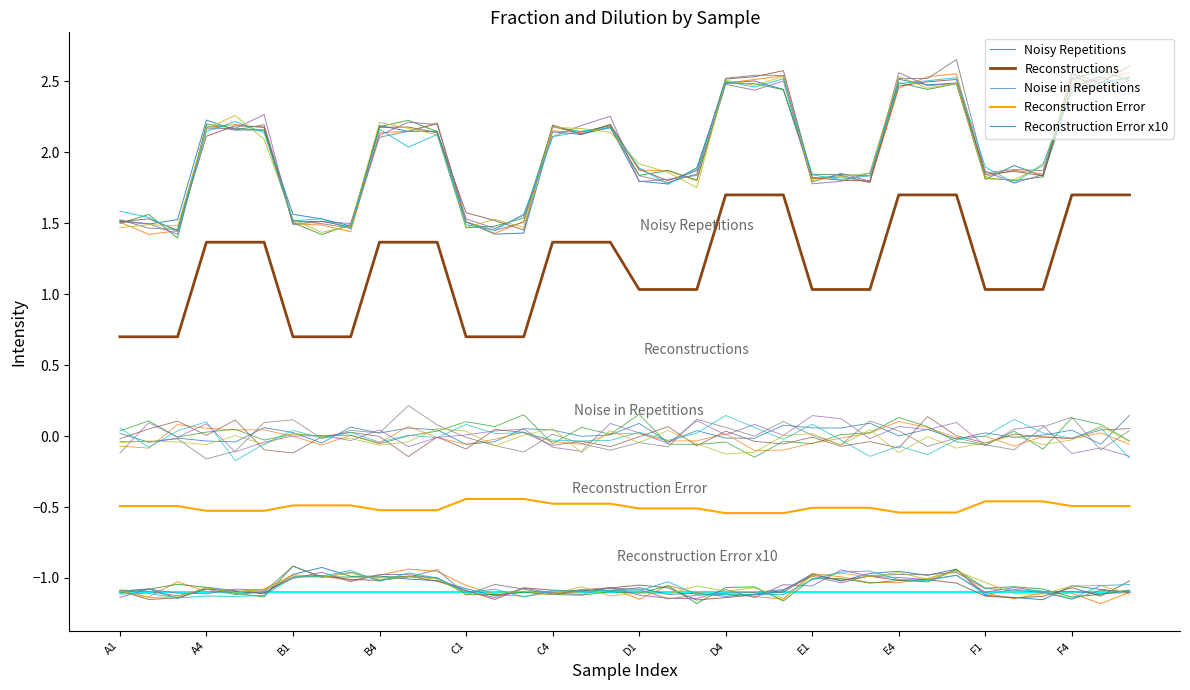

Which series has the largest total across all categories?

Noisy Repetitions